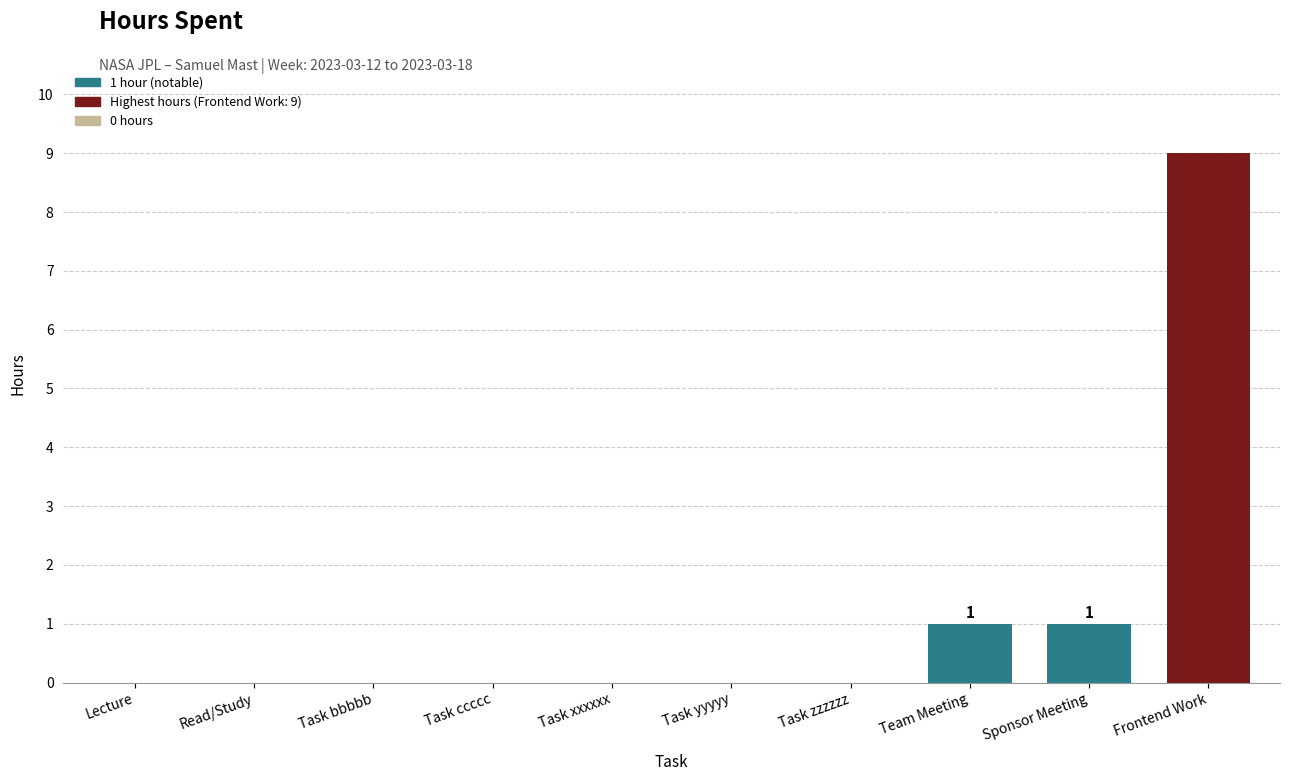

The value at Task ccccc is 6. True or false?

False